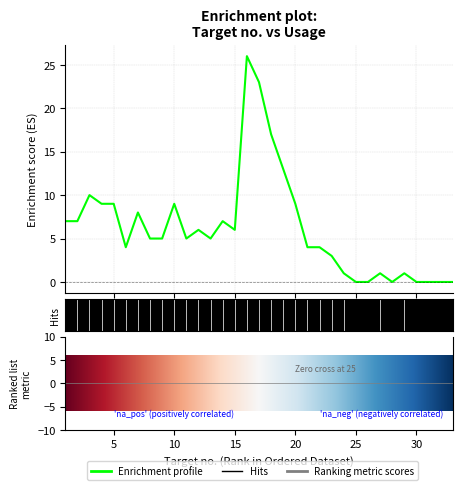

What is the difference between the maximum and minimum values?

26